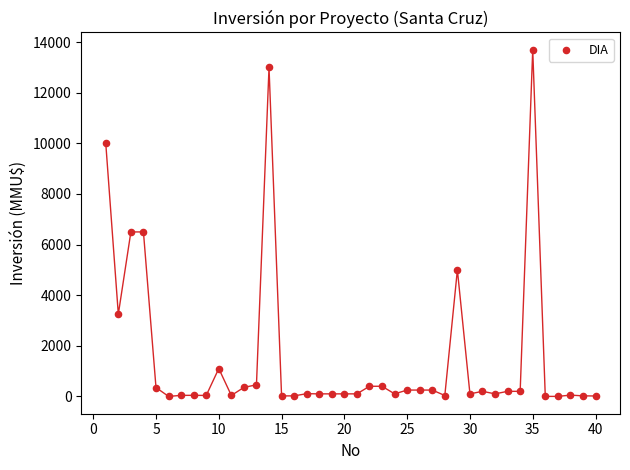

What is the range of Y values (max minus min)?

13700